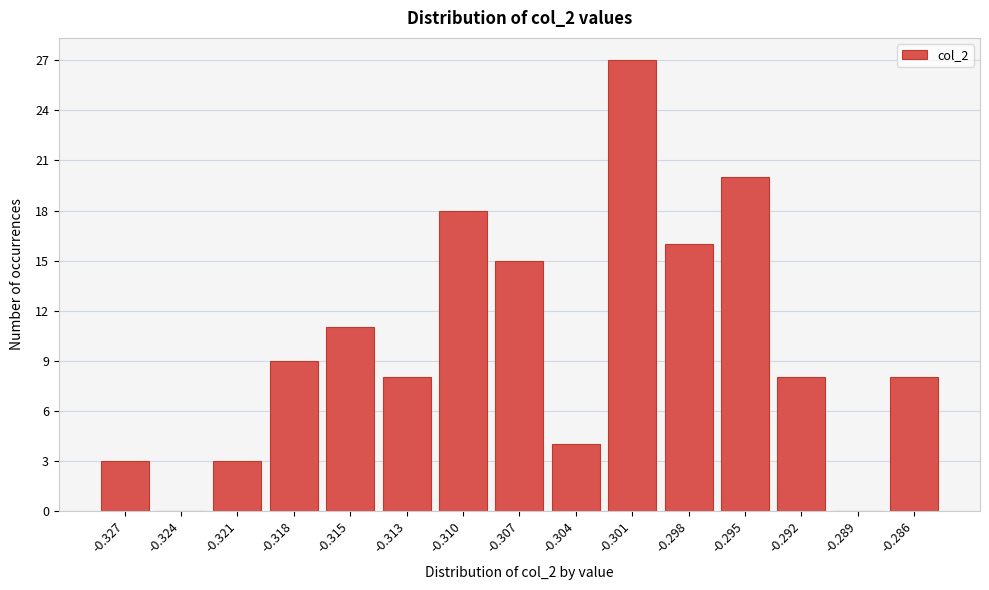

Reading right to left, extract all data points from this chart.

-0.286=8	-0.289=0	-0.292=8	-0.295=20	-0.298=16	-0.301=27	-0.304=4	-0.307=15	-0.310=18	-0.313=8	-0.315=11	-0.318=9	-0.321=3	-0.324=0	-0.327=3